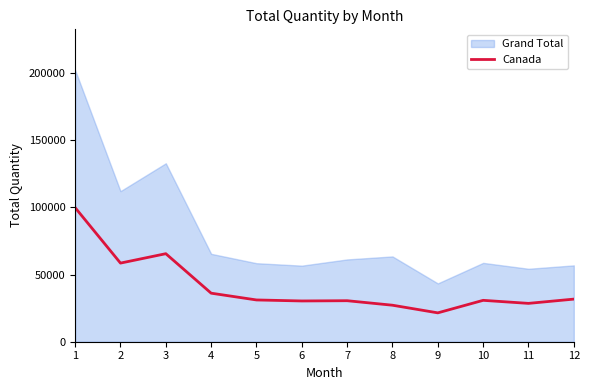

Is it true that the value at 11 is 7194?

False